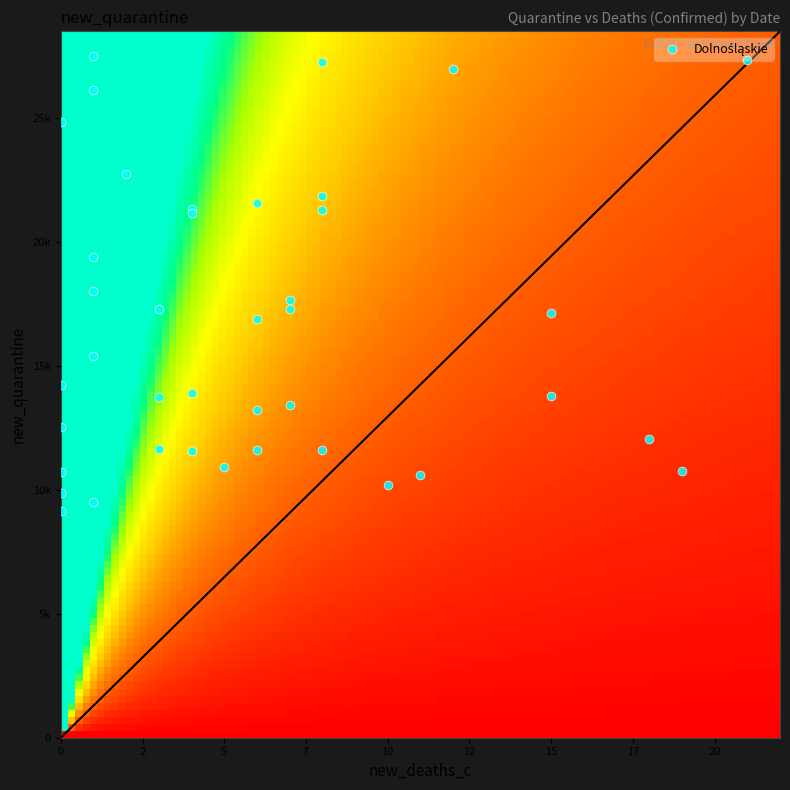

The chart shows a value of 19056 at 5. True or false?

False